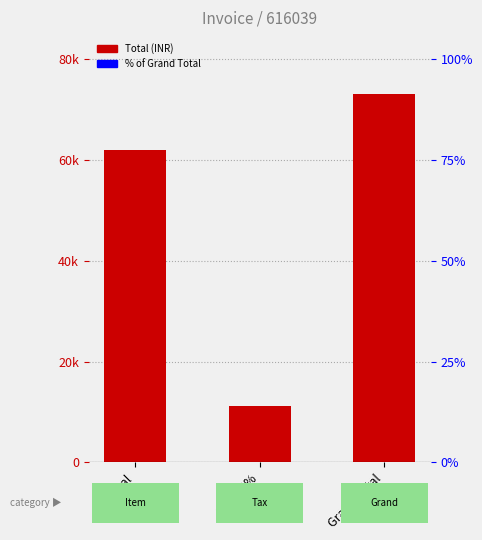

Rank the categories by value from lowest to highest.

GST 18%, Total, Grand Total